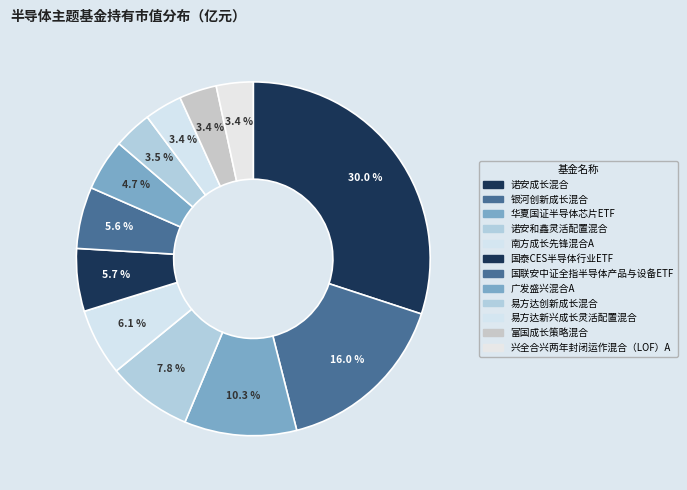

Rank the categories by value from highest to lowest.

诺安成长混合, 银河创新成长混合, 华夏国证半导体芯片ETF, 诺安和鑫灵活配置混合, 南方成长先锋混合A, 国泰CES半导体行业ETF, 国联安中证全指半导体产品与设备ETF, 广发盛兴混合A, 易方达创新成长混合, 易方达新兴成长灵活配置混合, 富国成长策略混合, 兴全合兴两年封闭运作混合（LOF）A